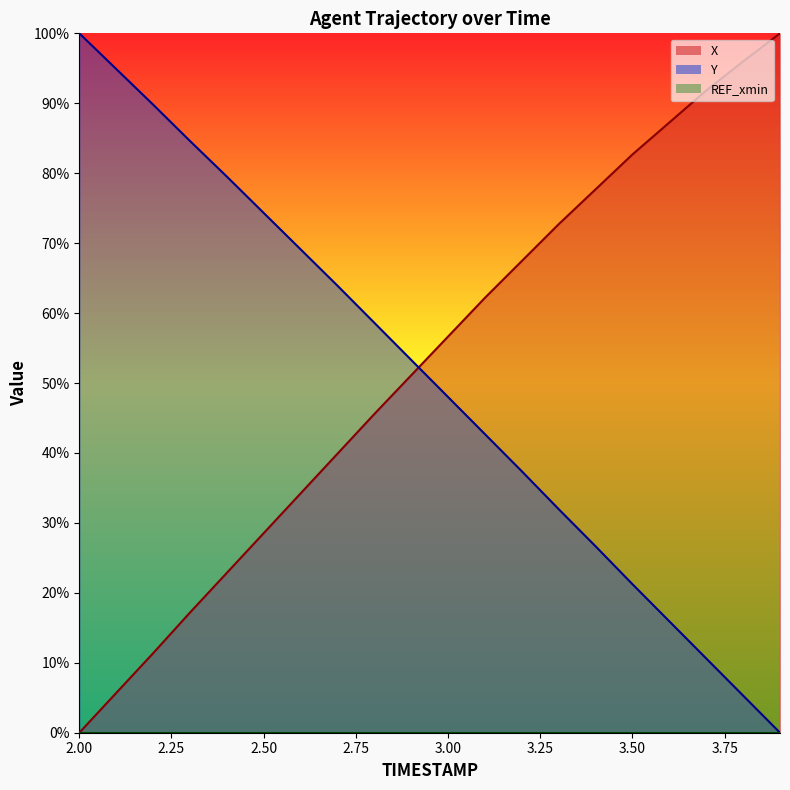

Does the chart have visible grid lines?

No